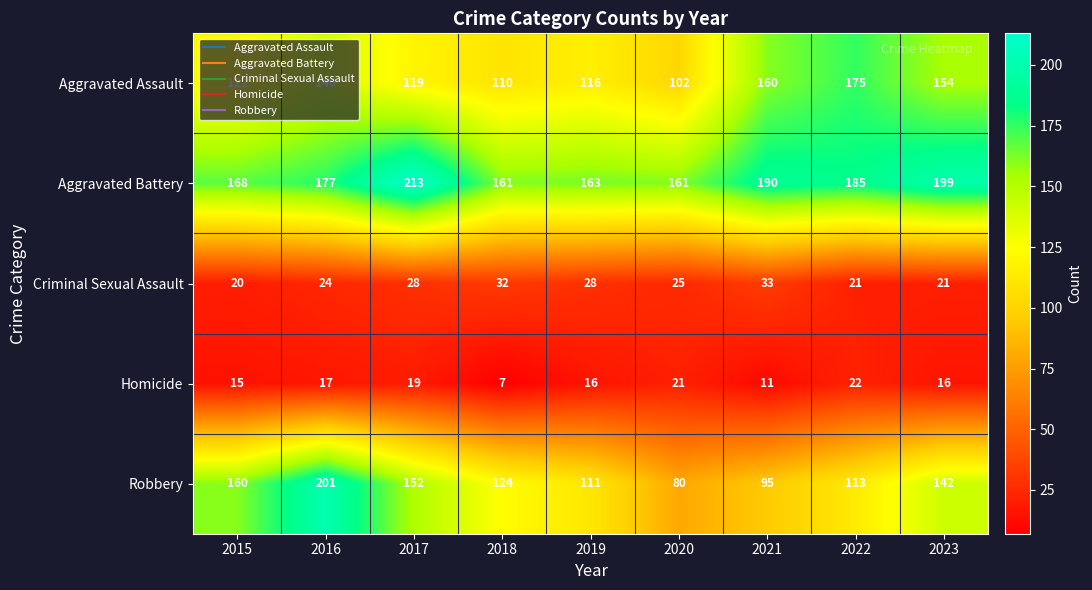

List the series in order of their peak value, lowest first.

Homicide, Criminal Sexual Assault, Aggravated Assault, Robbery, Aggravated Battery